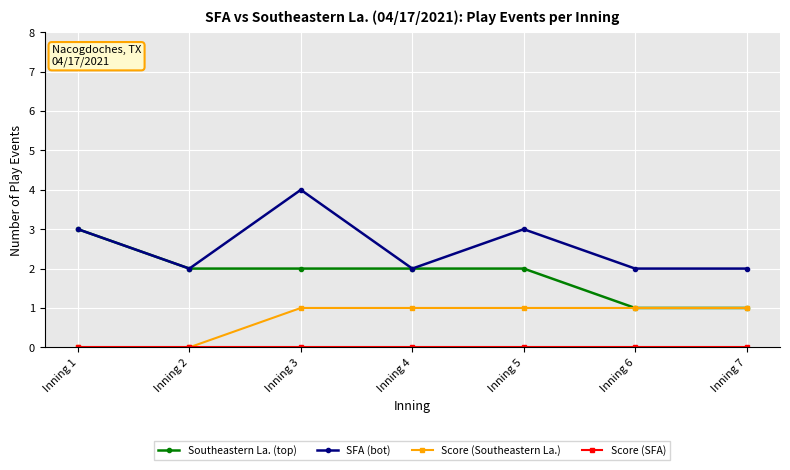

Is the value of Southeastern La. (top) at Inning 2 greater than the value of Score (Southeastern La.) at Inning 1?

Yes